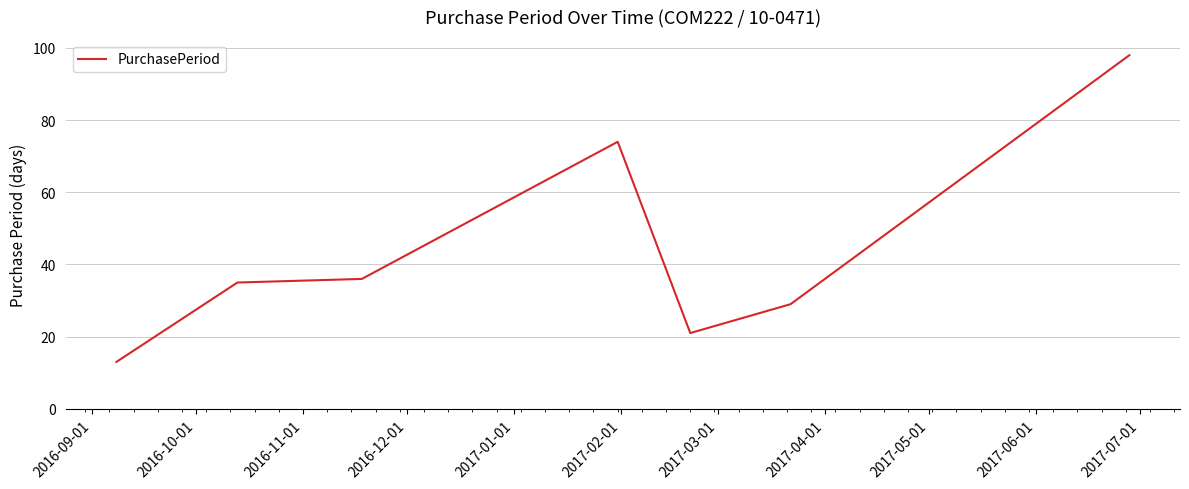

What is the difference between the maximum and minimum values?

85